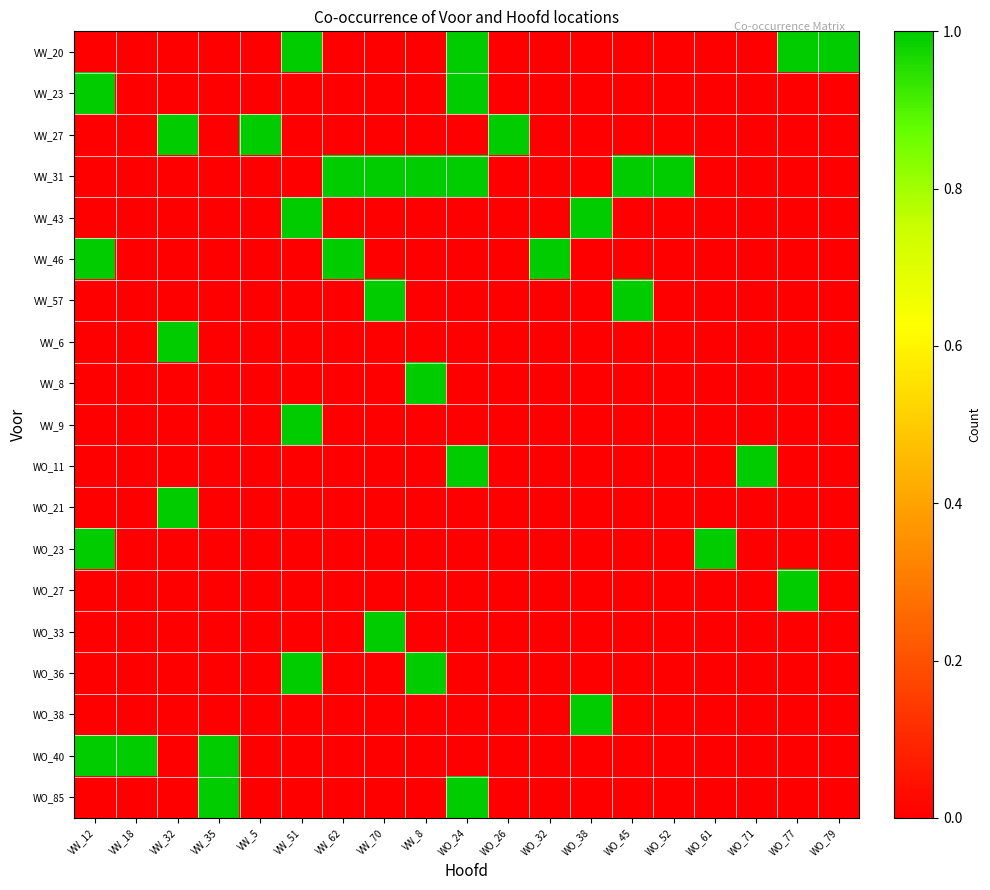

Reading left to right, transcribe all the data shown in this chart.

VW_20: VW_12=0	VW_18=0	VW_32=0	VW_35=0	VW_5=0	VW_51=1	VW_62=0	VW_70=0	VW_8=0	WO_24=1	WO_26=0	WO_32=0	WO_38=0	WO_45=0	WO_52=0	WO_61=0	WO_71=0	WO_77=1	WO_79=1
VW_23: VW_12=1	VW_18=0	VW_32=0	VW_35=0	VW_5=0	VW_51=0	VW_62=0	VW_70=0	VW_8=0	WO_24=1	WO_26=0	WO_32=0	WO_38=0	WO_45=0	WO_52=0	WO_61=0	WO_71=0	WO_77=0	WO_79=0
VW_27: VW_12=0	VW_18=0	VW_32=1	VW_35=0	VW_5=1	VW_51=0	VW_62=0	VW_70=0	VW_8=0	WO_24=0	WO_26=1	WO_32=0	WO_38=0	WO_45=0	WO_52=0	WO_61=0	WO_71=0	WO_77=0	WO_79=0
VW_31: VW_12=0	VW_18=0	VW_32=0	VW_35=0	VW_5=0	VW_51=0	VW_62=1	VW_70=1	VW_8=1	WO_24=1	WO_26=0	WO_32=0	WO_38=0	WO_45=1	WO_52=1	WO_61=0	WO_71=0	WO_77=0	WO_79=0
VW_43: VW_12=0	VW_18=0	VW_32=0	VW_35=0	VW_5=0	VW_51=1	VW_62=0	VW_70=0	VW_8=0	WO_24=0	WO_26=0	WO_32=0	WO_38=1	WO_45=0	WO_52=0	WO_61=0	WO_71=0	WO_77=0	WO_79=0
VW_46: VW_12=1	VW_18=0	VW_32=0	VW_35=0	VW_5=0	VW_51=0	VW_62=1	VW_70=0	VW_8=0	WO_24=0	WO_26=0	WO_32=1	WO_38=0	WO_45=0	WO_52=0	WO_61=0	WO_71=0	WO_77=0	WO_79=0
VW_57: VW_12=0	VW_18=0	VW_32=0	VW_35=0	VW_5=0	VW_51=0	VW_62=0	VW_70=1	VW_8=0	WO_24=0	WO_26=0	WO_32=0	WO_38=0	WO_45=1	WO_52=0	WO_61=0	WO_71=0	WO_77=0	WO_79=0
VW_6: VW_12=0	VW_18=0	VW_32=1	VW_35=0	VW_5=0	VW_51=0	VW_62=0	VW_70=0	VW_8=0	WO_24=0	WO_26=0	WO_32=0	WO_38=0	WO_45=0	WO_52=0	WO_61=0	WO_71=0	WO_77=0	WO_79=0
VW_8: VW_12=0	VW_18=0	VW_32=0	VW_35=0	VW_5=0	VW_51=0	VW_62=0	VW_70=0	VW_8=1	WO_24=0	WO_26=0	WO_32=0	WO_38=0	WO_45=0	WO_52=0	WO_61=0	WO_71=0	WO_77=0	WO_79=0
VW_9: VW_12=0	VW_18=0	VW_32=0	VW_35=0	VW_5=0	VW_51=1	VW_62=0	VW_70=0	VW_8=0	WO_24=0	WO_26=0	WO_32=0	WO_38=0	WO_45=0	WO_52=0	WO_61=0	WO_71=0	WO_77=0	WO_79=0
WO_11: VW_12=0	VW_18=0	VW_32=0	VW_35=0	VW_5=0	VW_51=0	VW_62=0	VW_70=0	VW_8=0	WO_24=1	WO_26=0	WO_32=0	WO_38=0	WO_45=0	WO_52=0	WO_61=0	WO_71=1	WO_77=0	WO_79=0
WO_21: VW_12=0	VW_18=0	VW_32=1	VW_35=0	VW_5=0	VW_51=0	VW_62=0	VW_70=0	VW_8=0	WO_24=0	WO_26=0	WO_32=0	WO_38=0	WO_45=0	WO_52=0	WO_61=0	WO_71=0	WO_77=0	WO_79=0
WO_23: VW_12=1	VW_18=0	VW_32=0	VW_35=0	VW_5=0	VW_51=0	VW_62=0	VW_70=0	VW_8=0	WO_24=0	WO_26=0	WO_32=0	WO_38=0	WO_45=0	WO_52=0	WO_61=1	WO_71=0	WO_77=0	WO_79=0
WO_27: VW_12=0	VW_18=0	VW_32=0	VW_35=0	VW_5=0	VW_51=0	VW_62=0	VW_70=0	VW_8=0	WO_24=0	WO_26=0	WO_32=0	WO_38=0	WO_45=0	WO_52=0	WO_61=0	WO_71=0	WO_77=1	WO_79=0
WO_33: VW_12=0	VW_18=0	VW_32=0	VW_35=0	VW_5=0	VW_51=0	VW_62=0	VW_70=1	VW_8=0	WO_24=0	WO_26=0	WO_32=0	WO_38=0	WO_45=0	WO_52=0	WO_61=0	WO_71=0	WO_77=0	WO_79=0
WO_36: VW_12=0	VW_18=0	VW_32=0	VW_35=0	VW_5=0	VW_51=1	VW_62=0	VW_70=0	VW_8=1	WO_24=0	WO_26=0	WO_32=0	WO_38=0	WO_45=0	WO_52=0	WO_61=0	WO_71=0	WO_77=0	WO_79=0
WO_38: VW_12=0	VW_18=0	VW_32=0	VW_35=0	VW_5=0	VW_51=0	VW_62=0	VW_70=0	VW_8=0	WO_24=0	WO_26=0	WO_32=0	WO_38=1	WO_45=0	WO_52=0	WO_61=0	WO_71=0	WO_77=0	WO_79=0
WO_40: VW_12=1	VW_18=1	VW_32=0	VW_35=1	VW_5=0	VW_51=0	VW_62=0	VW_70=0	VW_8=0	WO_24=0	WO_26=0	WO_32=0	WO_38=0	WO_45=0	WO_52=0	WO_61=0	WO_71=0	WO_77=0	WO_79=0
WO_85: VW_12=0	VW_18=0	VW_32=0	VW_35=1	VW_5=0	VW_51=0	VW_62=0	VW_70=0	VW_8=0	WO_24=1	WO_26=0	WO_32=0	WO_38=0	WO_45=0	WO_52=0	WO_61=0	WO_71=0	WO_77=0	WO_79=0